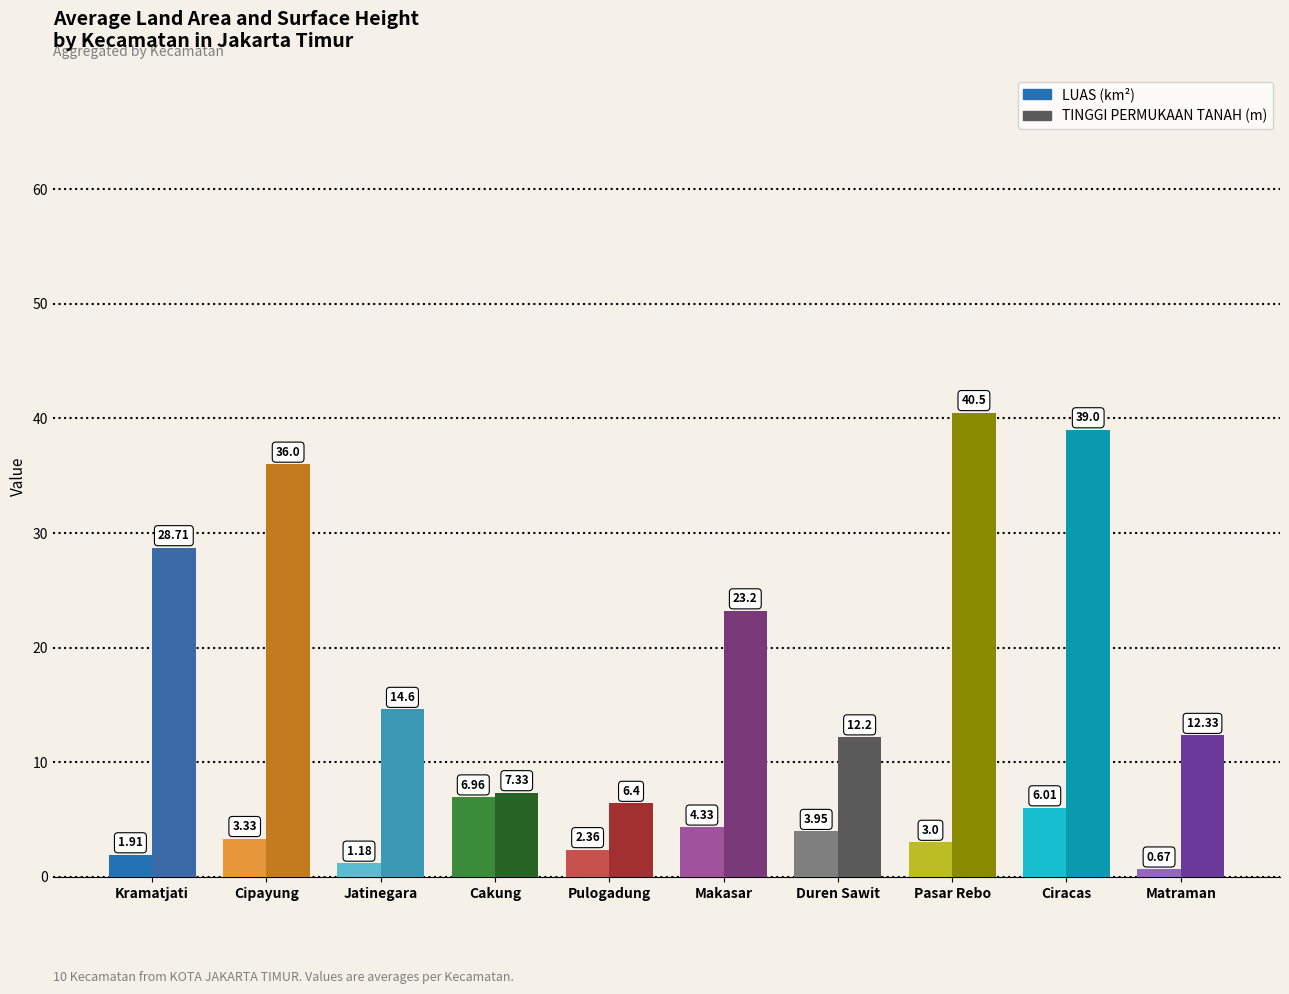

Which series has the widest spread of values?

TINGGI PERMUKAAN TANAH (m)